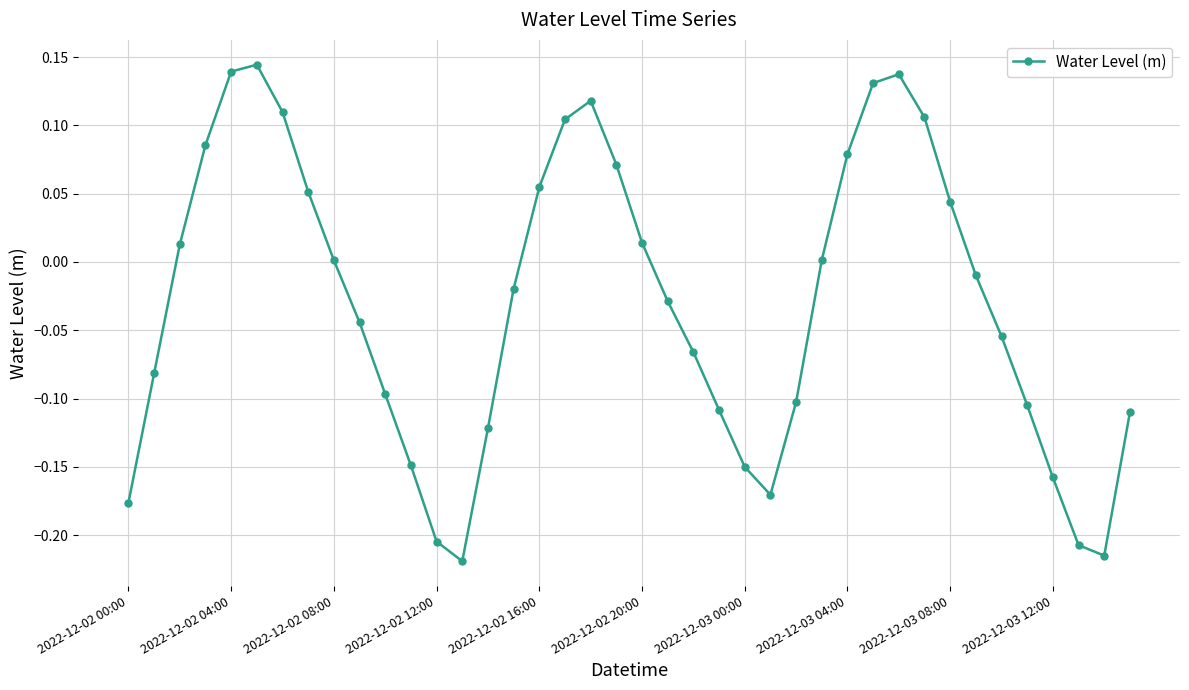

What is the difference between the maximum and minimum values?

0.4